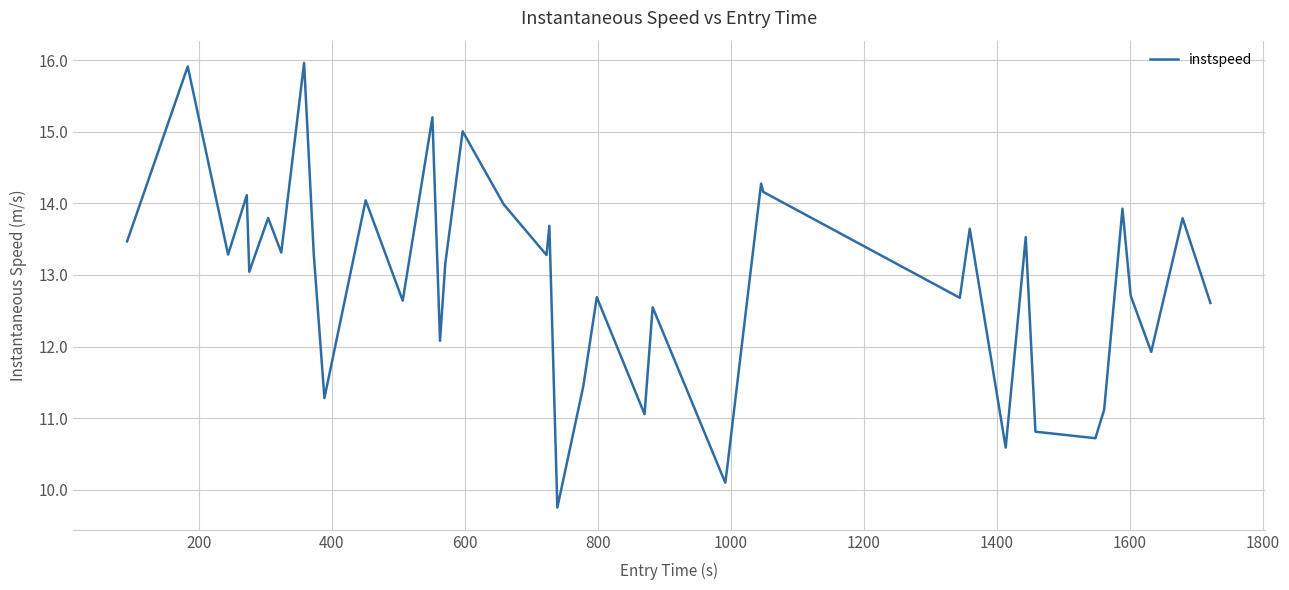

True or false: there are more than 1 points higher than both neighbors.

True